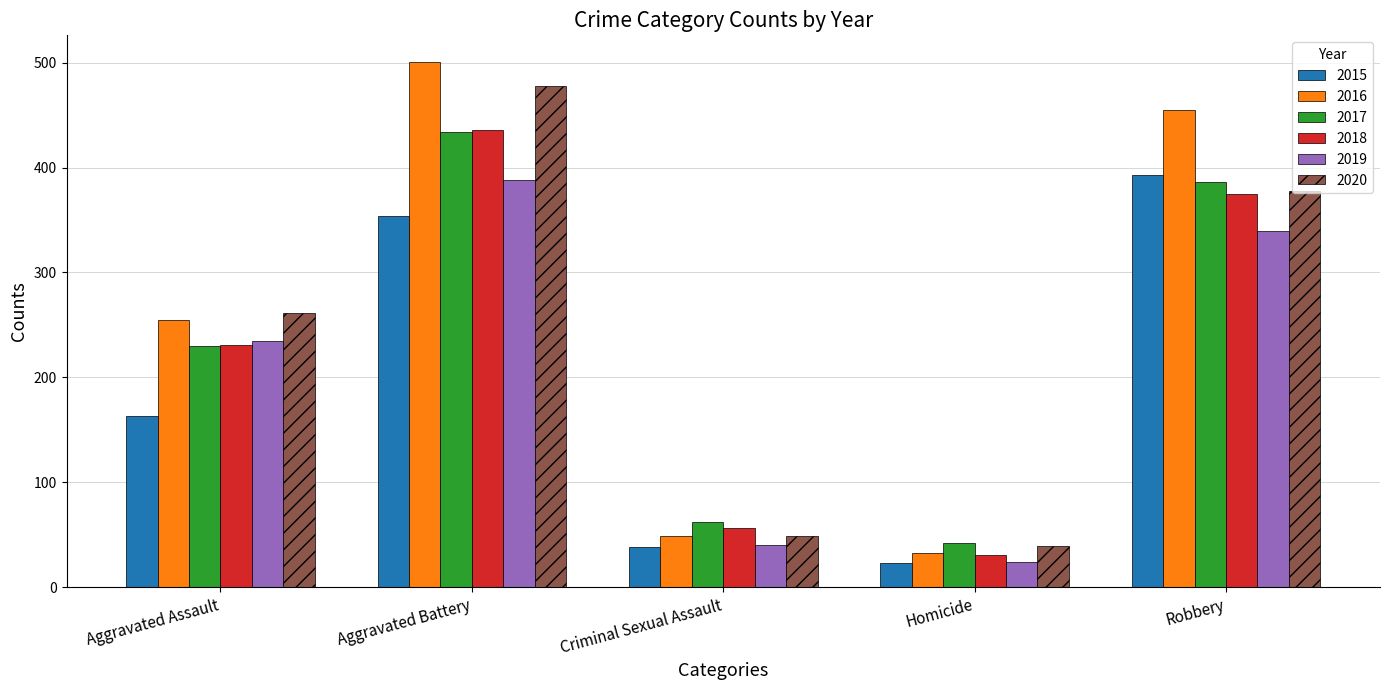

What is the label of the 3rd bar from the left?

Criminal Sexual Assault